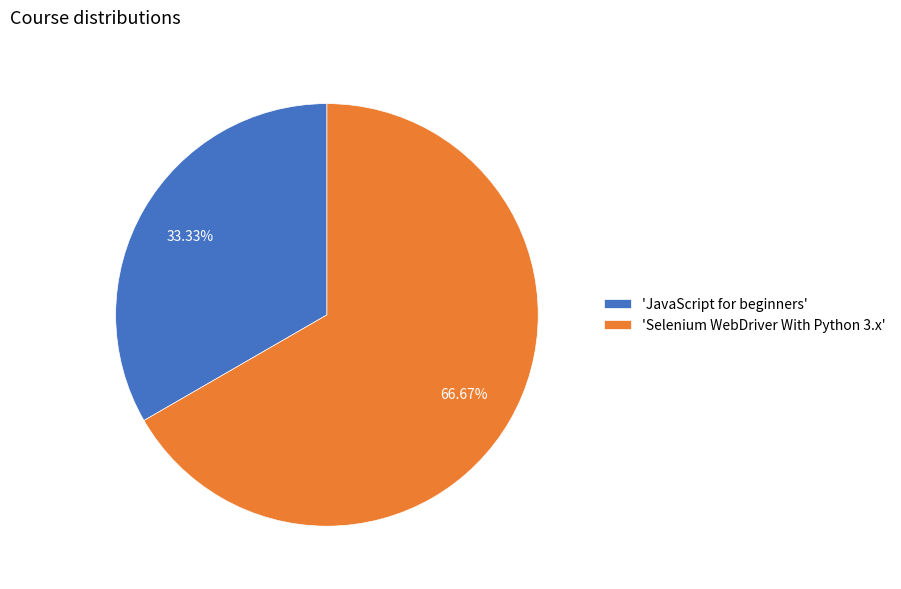

What is the largest slice in the pie chart?

'Selenium WebDriver With Python 3.x'